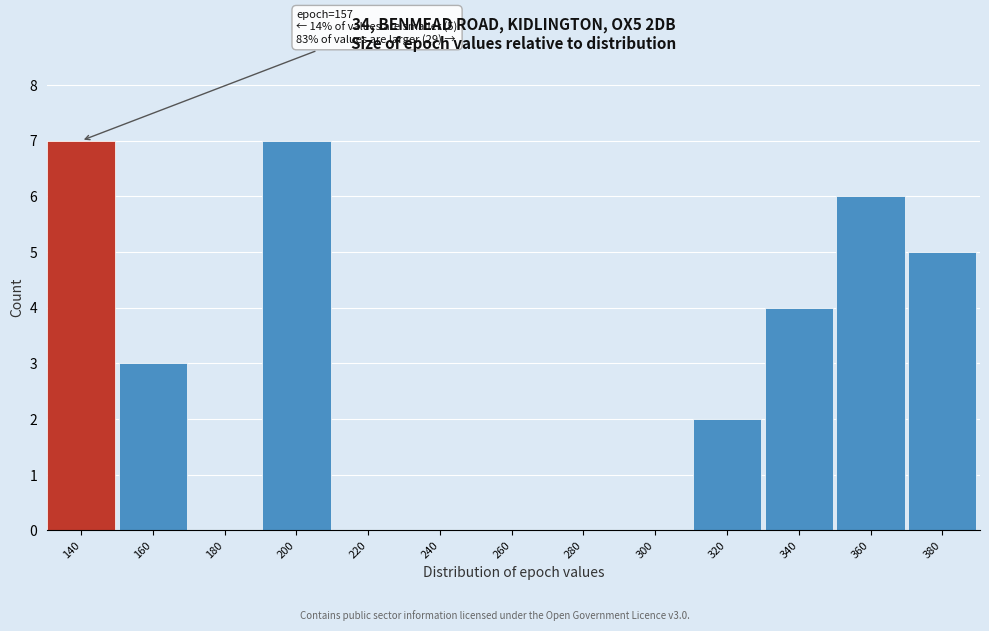

Reading left to right, list all the values displayed in this chart.

140=7	160=3	180=0	200=7	220=0	240=0	260=0	280=0	300=0	320=2	340=4	360=6	380=5